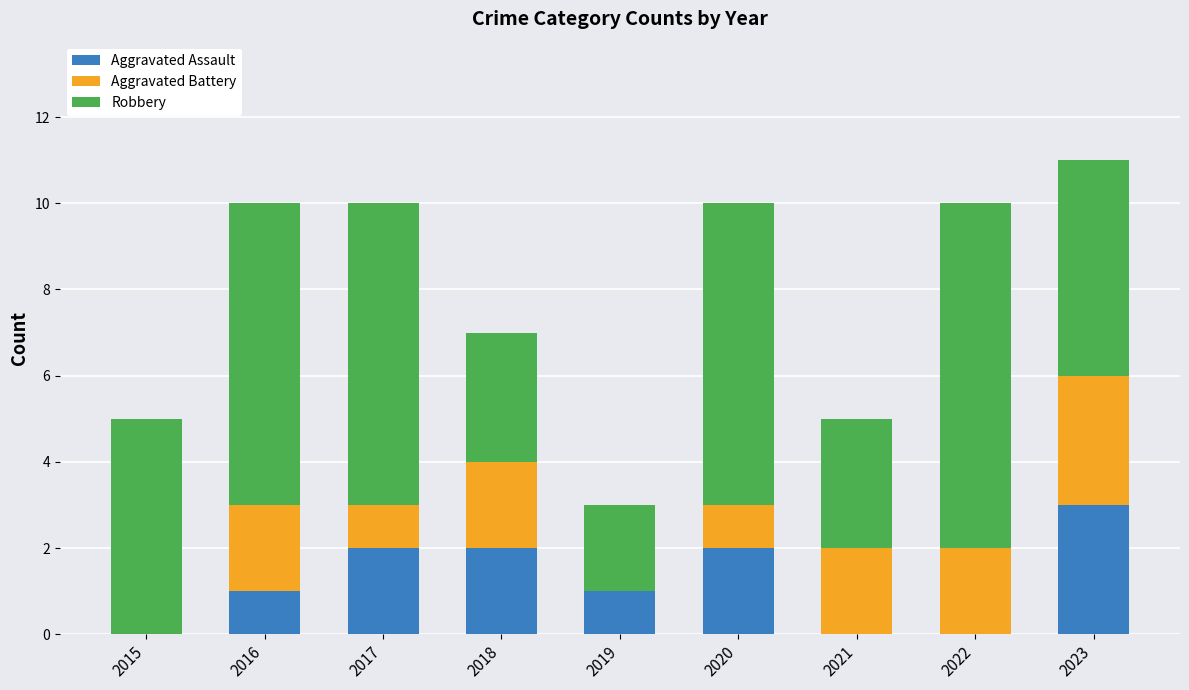

The Aggravated Assault series shows 3 at 2018. True or false?

False